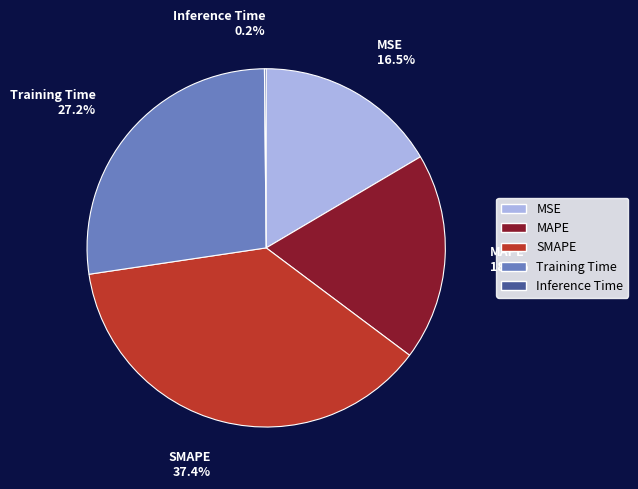

Is there a majority slice in this chart?

No